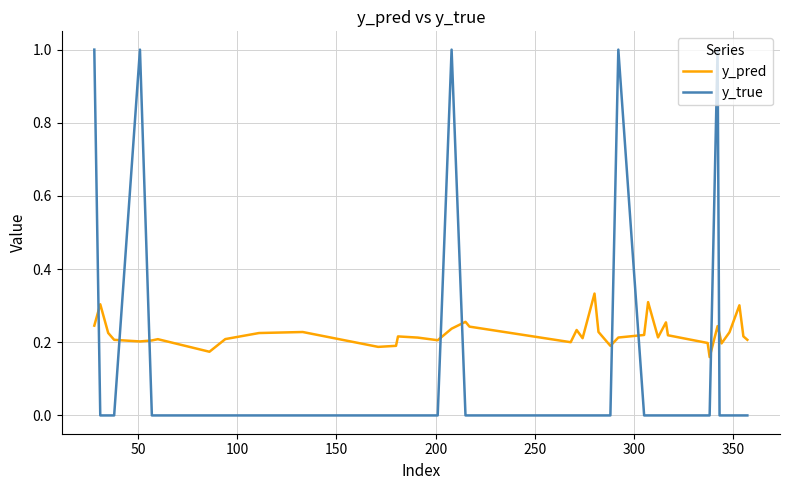

List the series in order of their overall mean, highest first.

y_pred, y_true